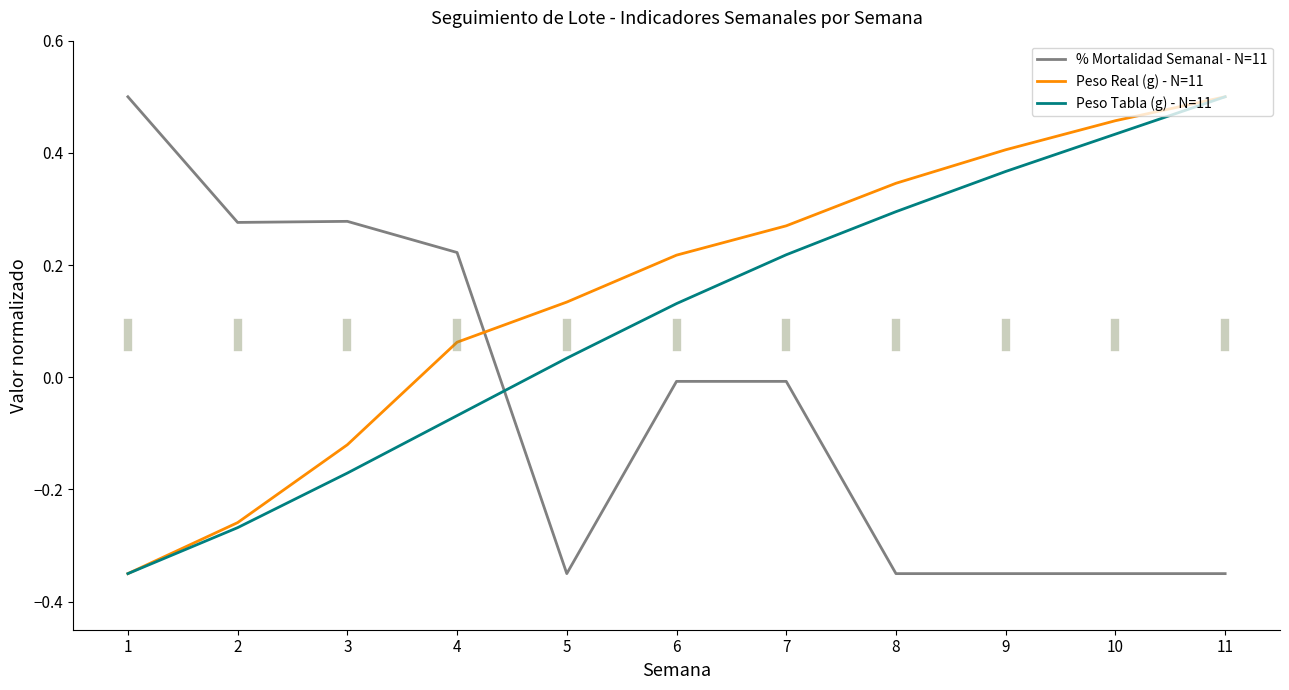

Which series changed the most between 3 and 8?

% Mortalidad Semanal - N=11